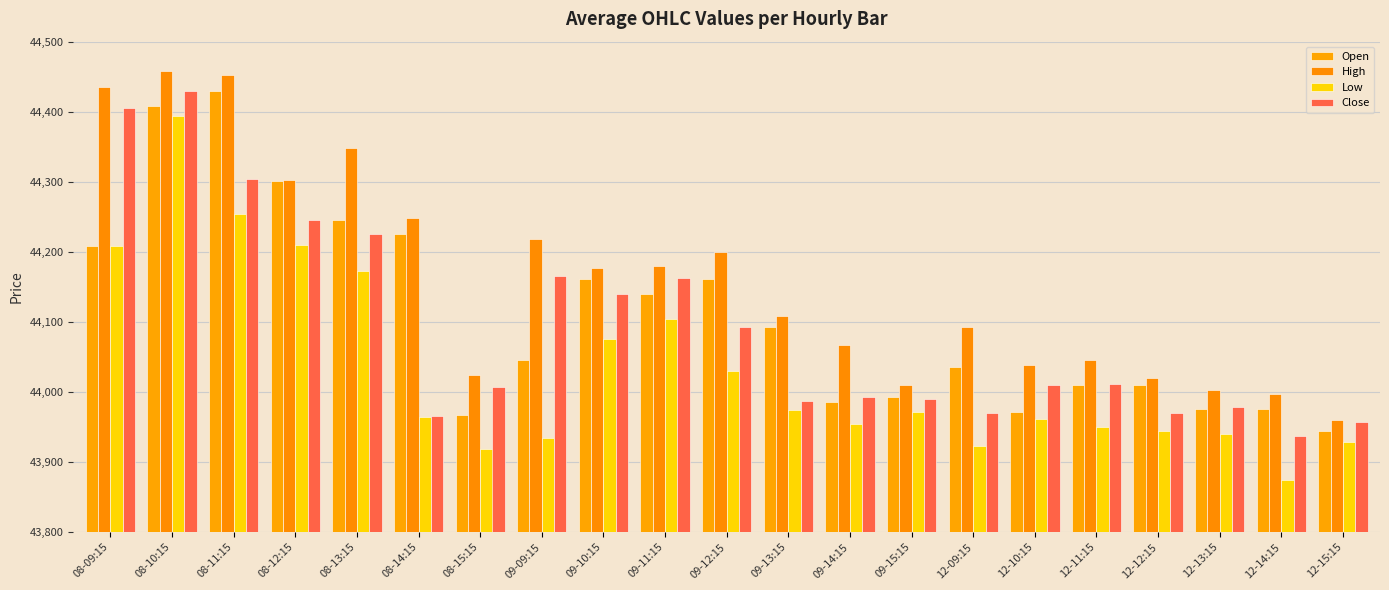

At how many categories does at least one series exceed 44273?

5